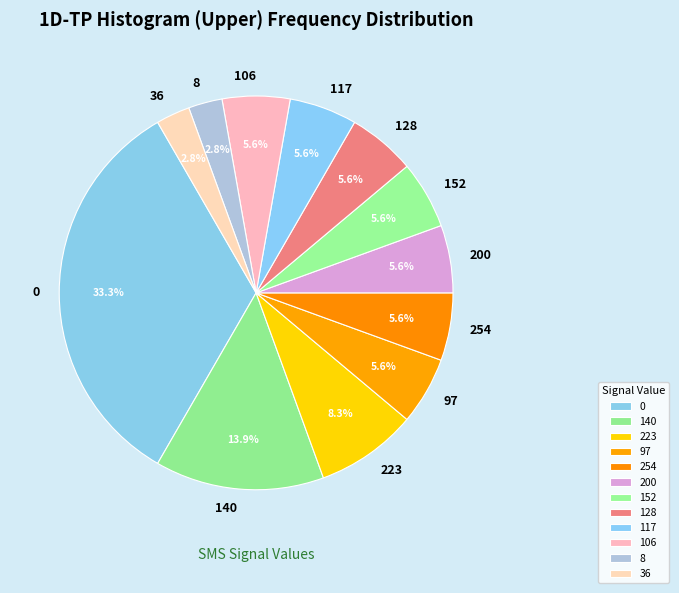

Is there a majority slice in this chart?

No